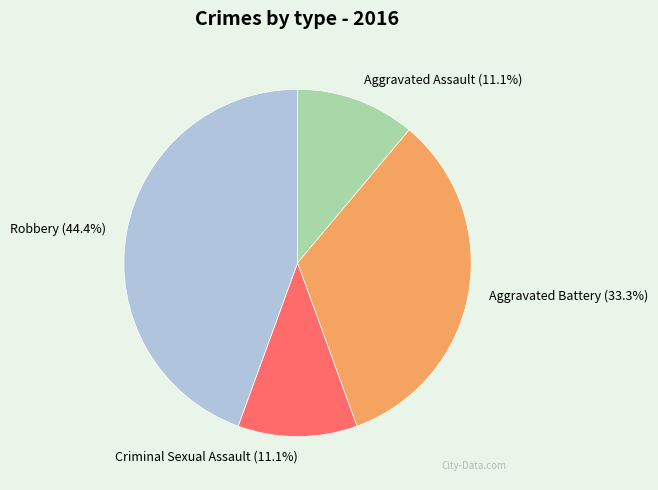

To the nearest percent, what portion does Robbery represent?

44%